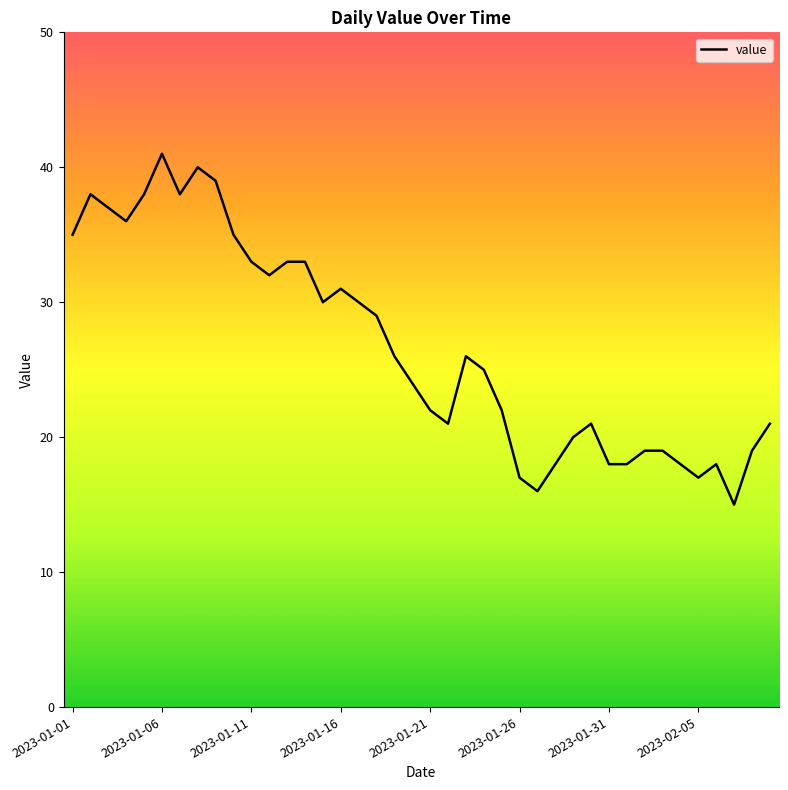

What is the difference between the maximum and minimum values?

26